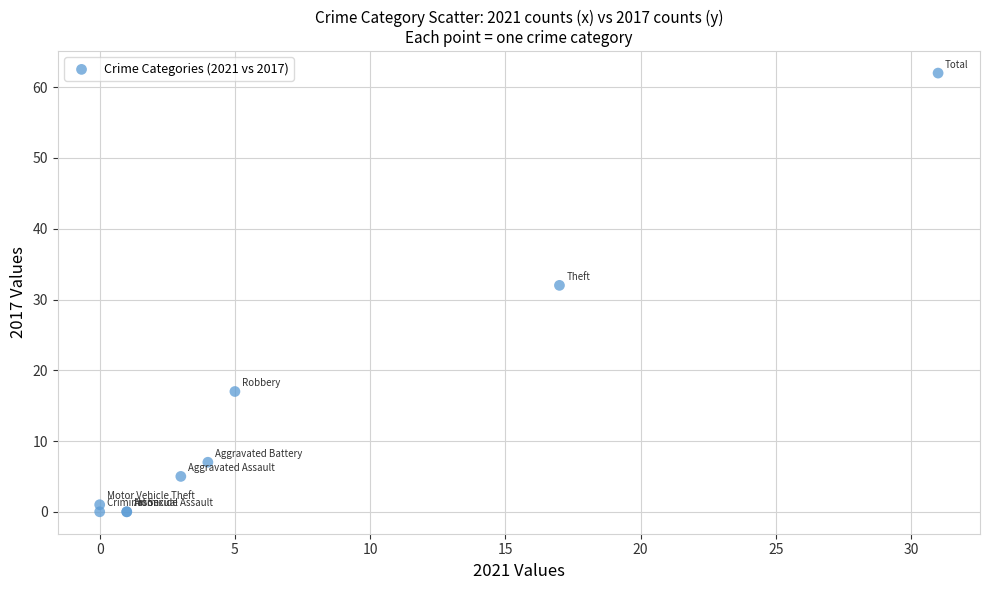

What Y value in the scatter plot is closest to 31?

32